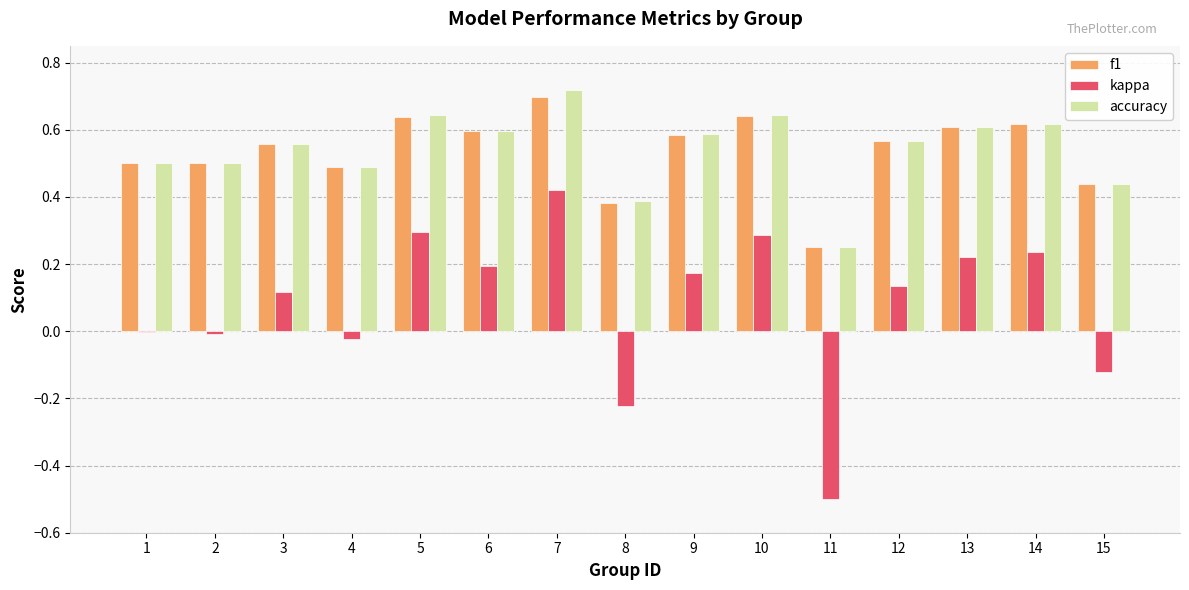

Which category has the highest value in the kappa series?

7